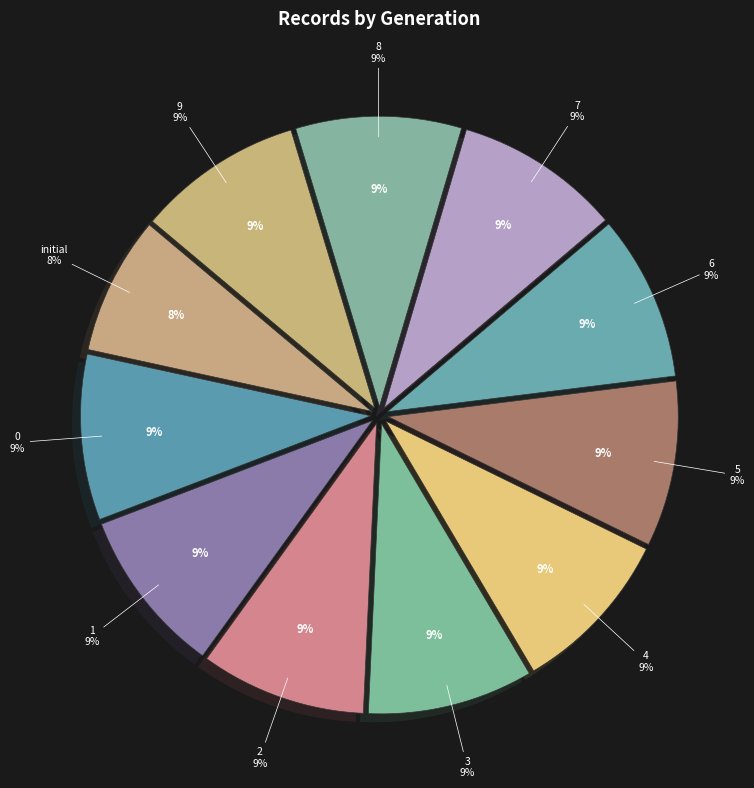

Does initial account for over 50% of the chart?

No